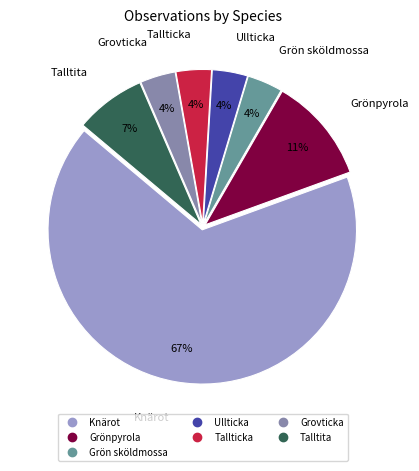

Is Grovticka the majority of the pie?

No